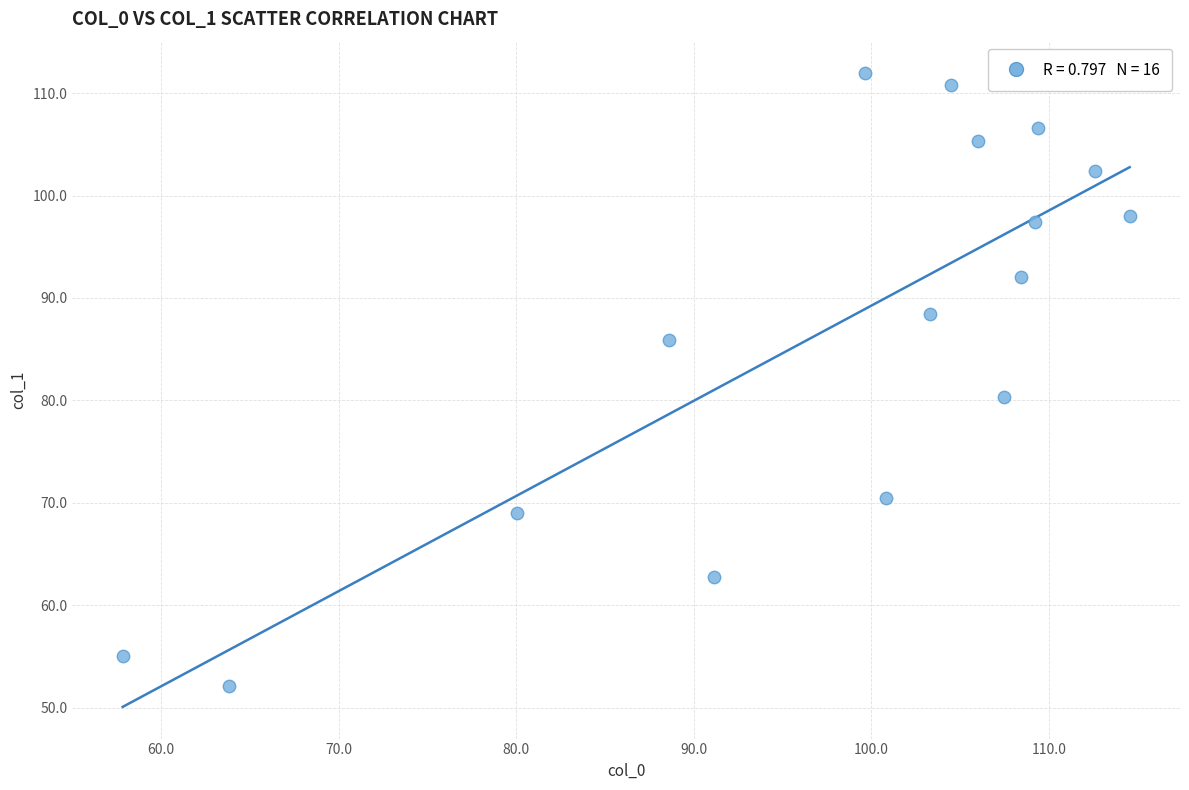

What Y value in the scatter plot is closest to 82?

80.3